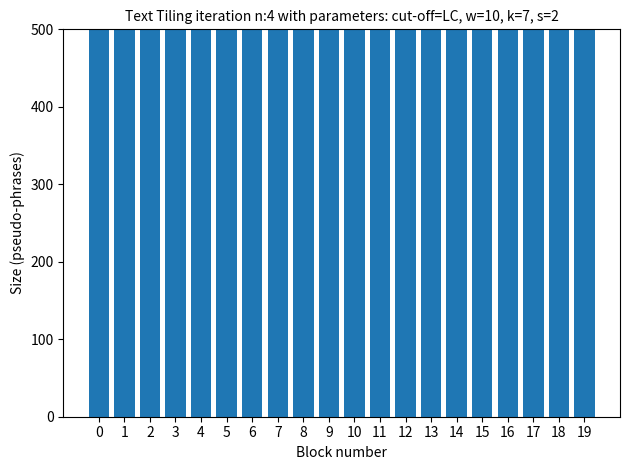

Reading right to left, what are all the values shown in this chart?

19=518	18=518	17=513	16=511	15=512	14=509	13=514	12=512	11=515	10=516	9=511	8=516	7=515	6=518	5=510	4=514	3=513	2=508	1=518	0=516